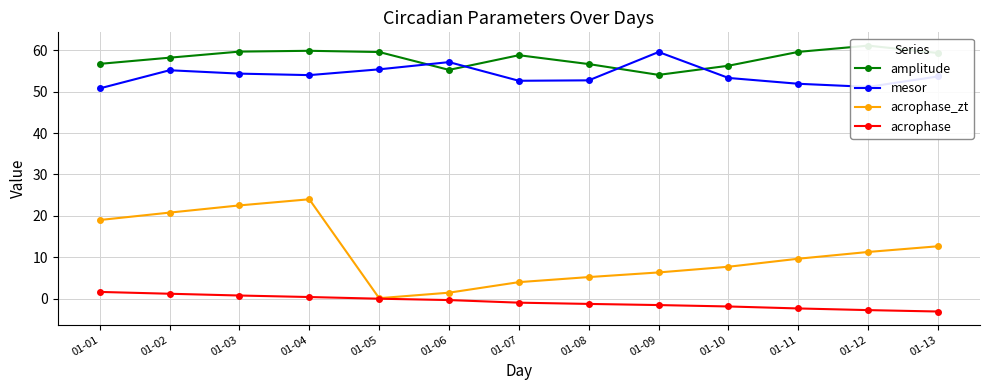

Is it true that mesor equals 20.6 at 01-13?

False